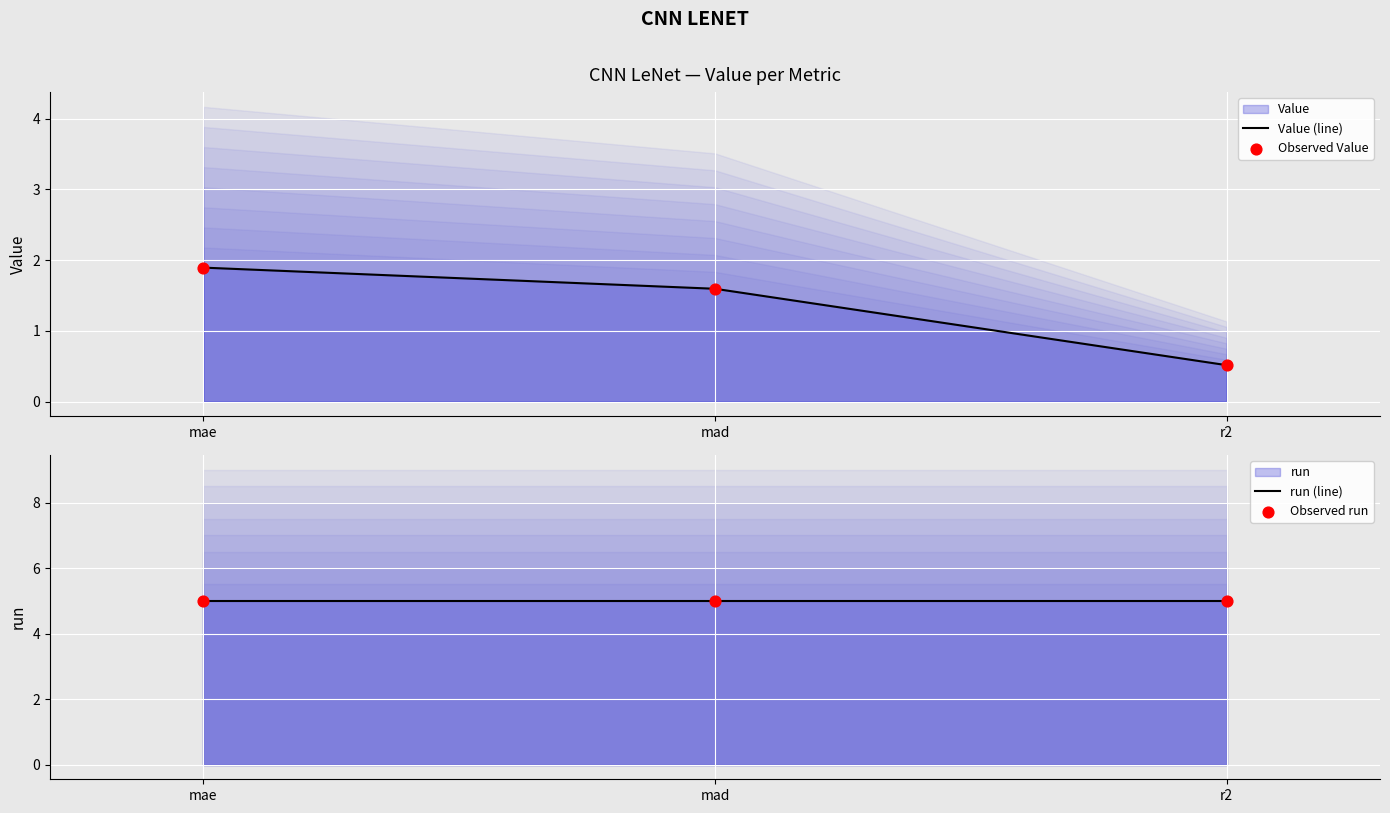

At how many categories does at least one series exceed 2?

3